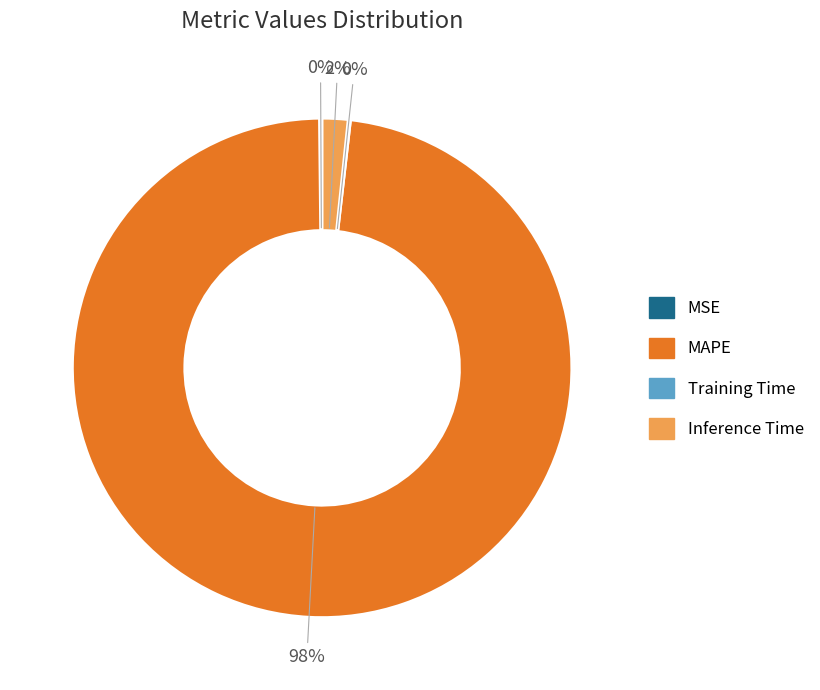

To the nearest percent, what is the average slice percentage?

25%